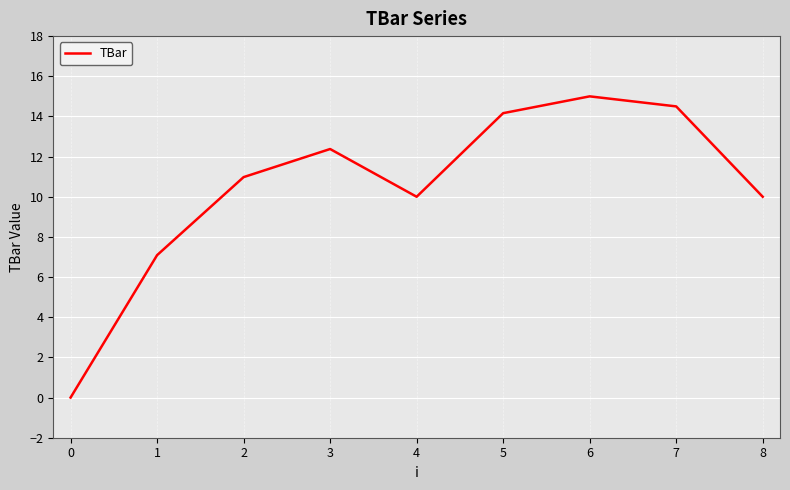

Reading left to right, list all the values displayed in this chart.

0.0	7.1	11.0	12.4	10.0	14.2	15.0	14.5	10.0